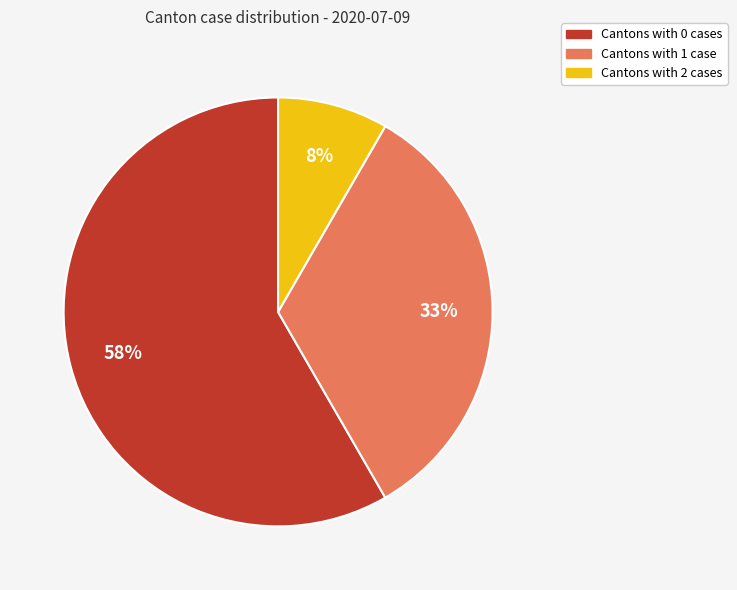

To the nearest percent, what is the average slice percentage?

33%